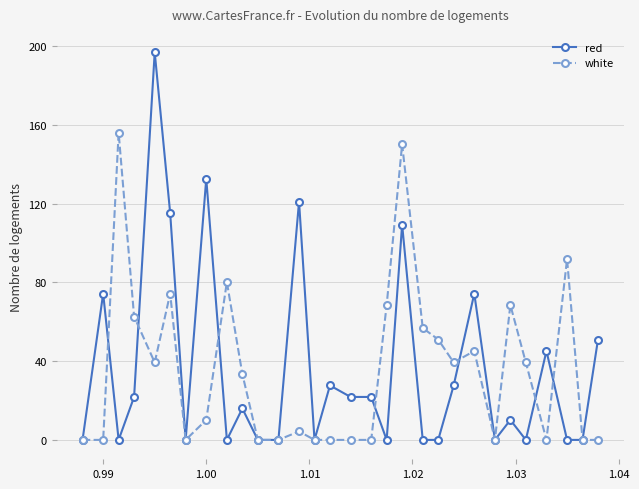

What is the maximum value shown in the chart?

196.9